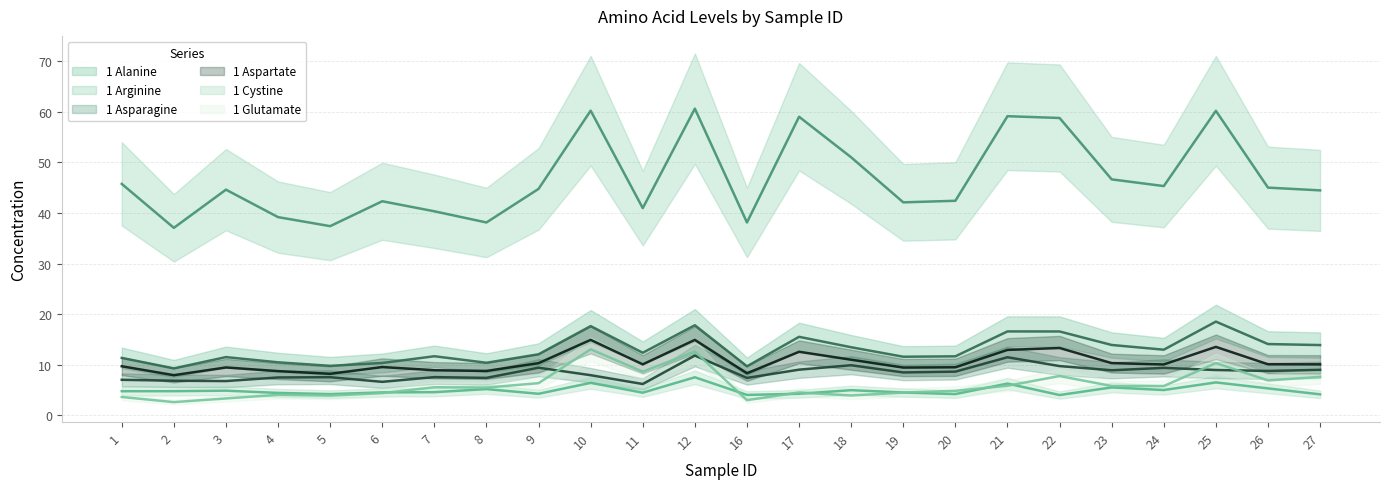

Reading left to right, list all the values displayed in this chart.

1 Alanine: 11.4	9.3	11.5	10.5	9.8	10.4	11.7	10.4	12.1	17.7	12.4	17.8	9.7	15.5	13.5	11.6	11.7	16.6	16.6	13.9	13.0	18.5	14.1	13.9
1 Arginine: 45.8	37.1	44.6	39.2	37.4	42.3	40.3	38.1	44.8	60.2	41.0	60.6	38.1	59.0	51.0	42.1	42.4	59.1	58.8	46.7	45.3	60.2	45.0	44.5
1 Asparagine: 7.0	6.9	6.8	7.5	7.6	6.6	7.6	7.4	9.4	8.0	6.2	11.8	7.4	9.0	9.9	8.5	8.7	11.5	9.8	8.9	9.4	9.0	8.8	9.0
1 Aspartate: 9.7	8.0	9.5	8.8	8.2	9.6	8.9	8.8	10.3	14.9	10.1	14.9	8.3	12.6	11.0	9.5	9.5	13.0	13.3	10.3	10.1	13.6	10.1	10.1
1 Cystine: 4.8	4.8	4.9	4.4	4.2	4.6	4.6	5.2	4.3	6.4	4.5	7.5	4.1	4.3	5.0	4.5	4.2	6.3	4.0	5.5	5.0	6.5	5.3	4.2
1 Glutamate: 3.6	2.6	3.4	4.1	3.9	4.4	5.6	5.5	6.4	13.1	8.7	12.6	3.0	4.5	3.9	4.5	4.9	5.9	7.8	5.8	5.8	10.3	6.9	7.6